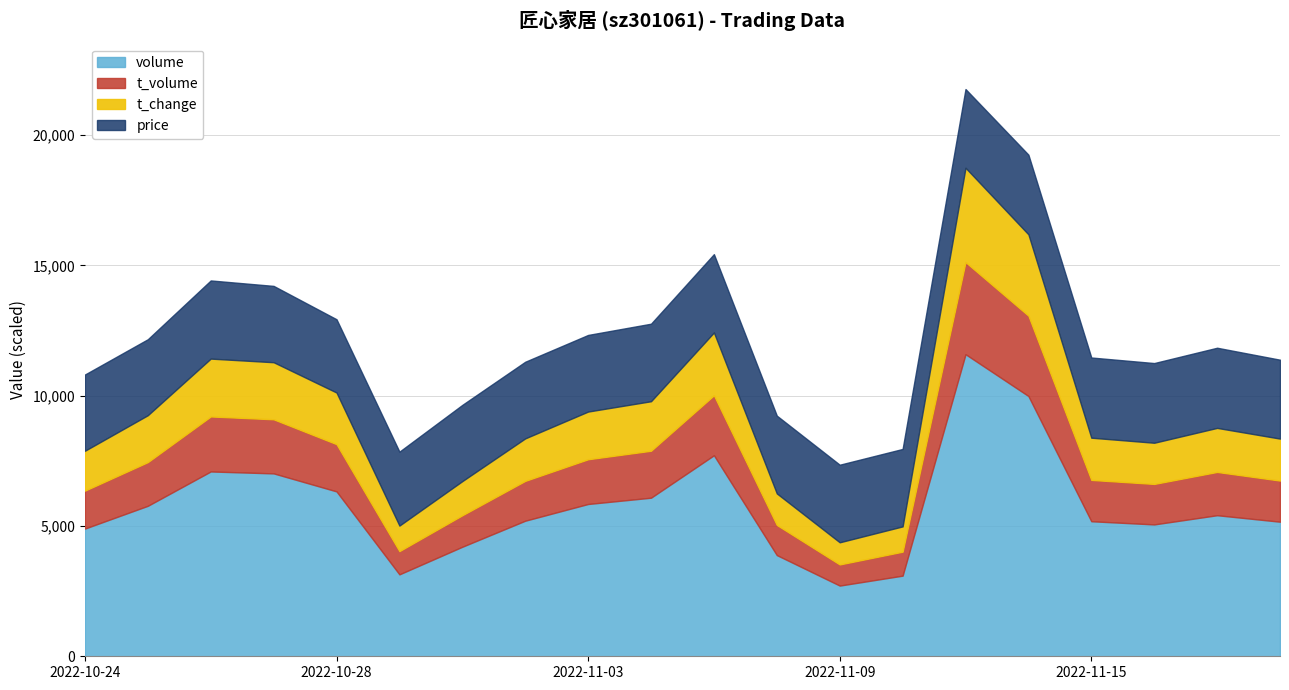

What is the highest value of the volume series?

11592